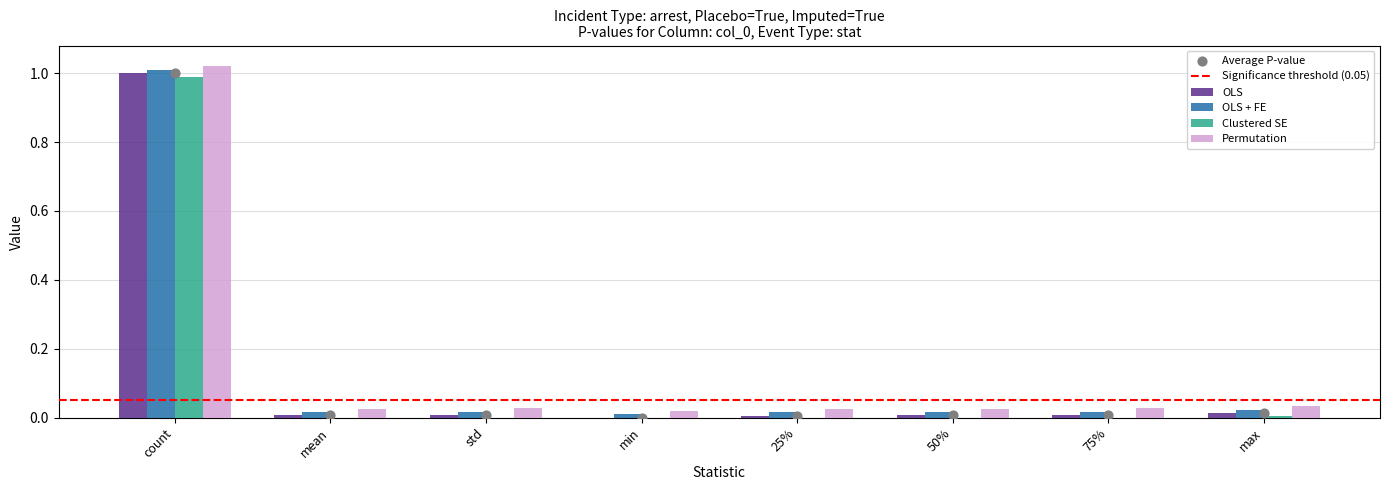

Is the value of Permutation at 50% greater than the value of Clustered SE at 75%?

Yes